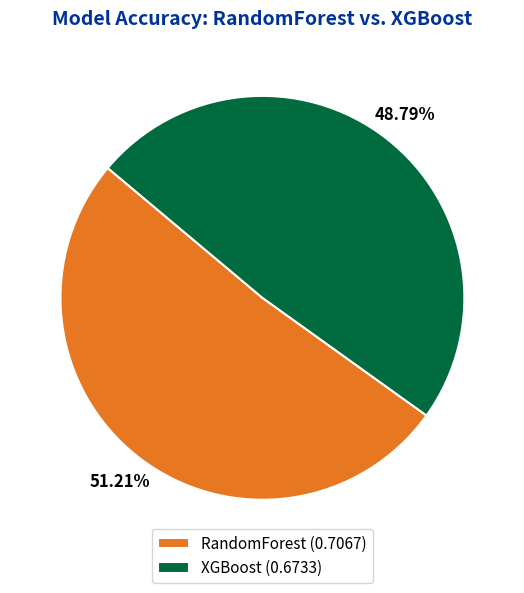

Is it true that RandomForest is 65% of the pie?

False